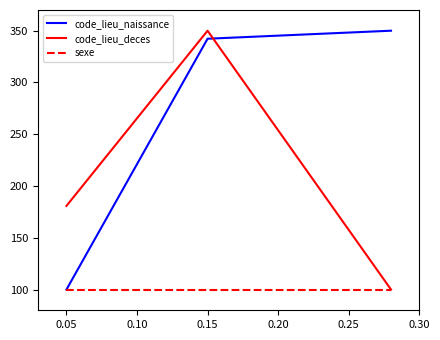

Which series has the largest total across all categories?

code_lieu_naissance